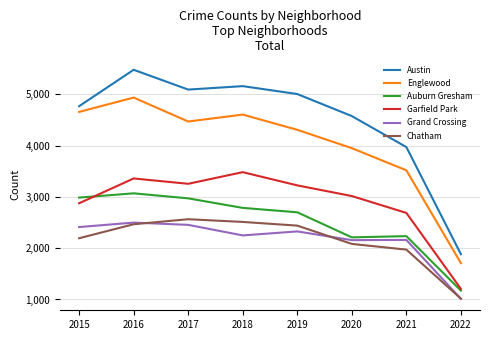

What is the sum of all Auburn Gresham values?

20141